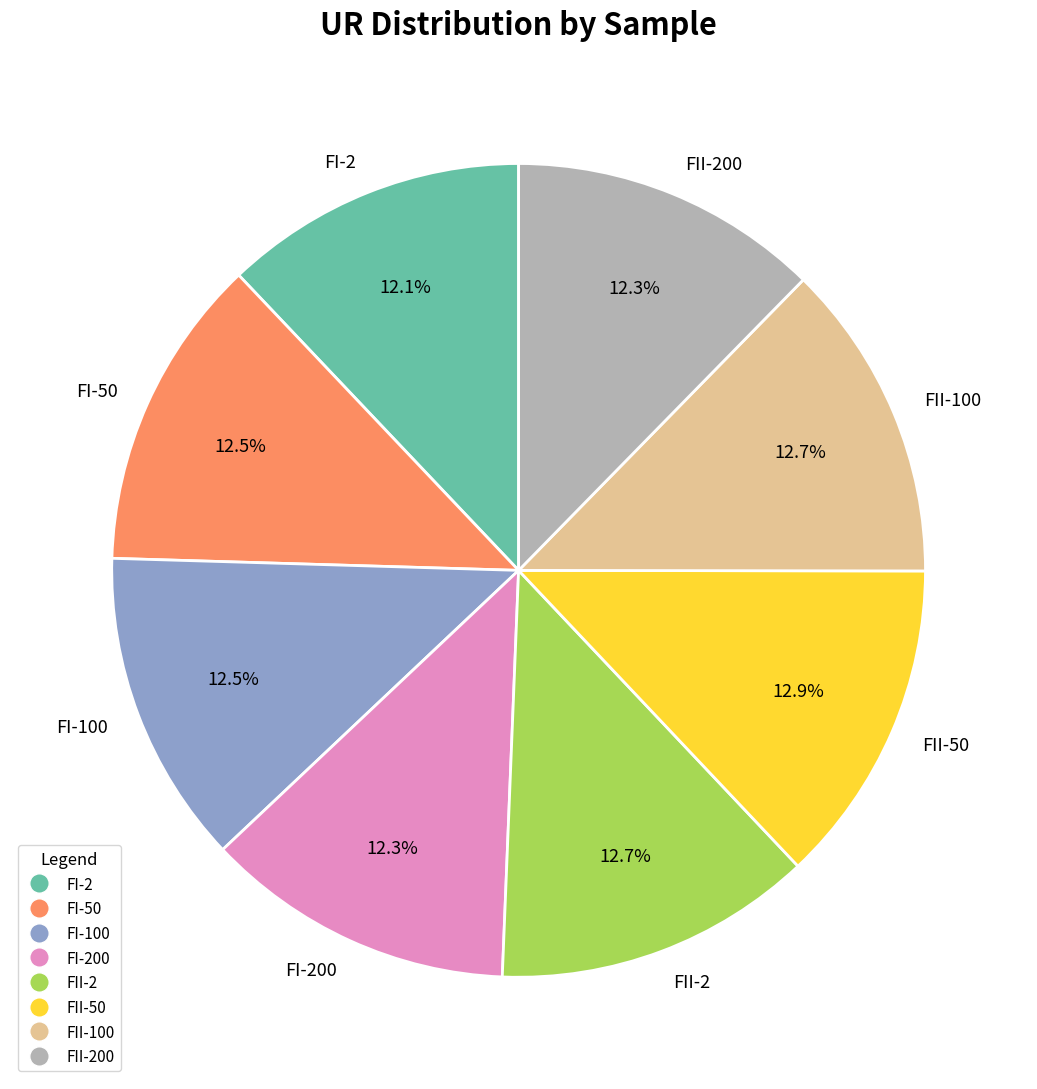

To the nearest percent, what portion does FII-50 represent?

13%